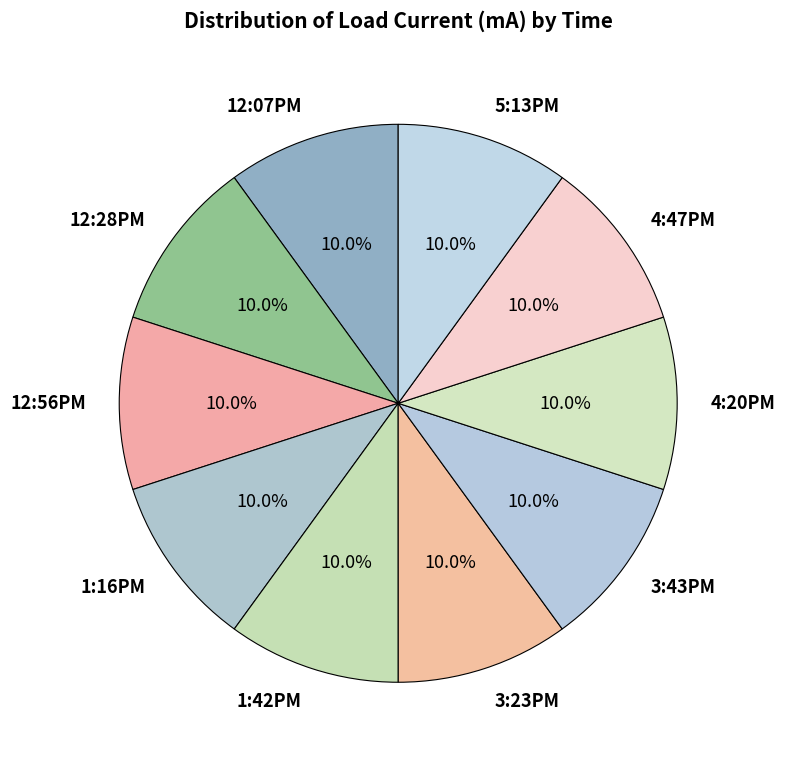

What is the total percentage of 12:07PM and 12:28PM?

20.0%